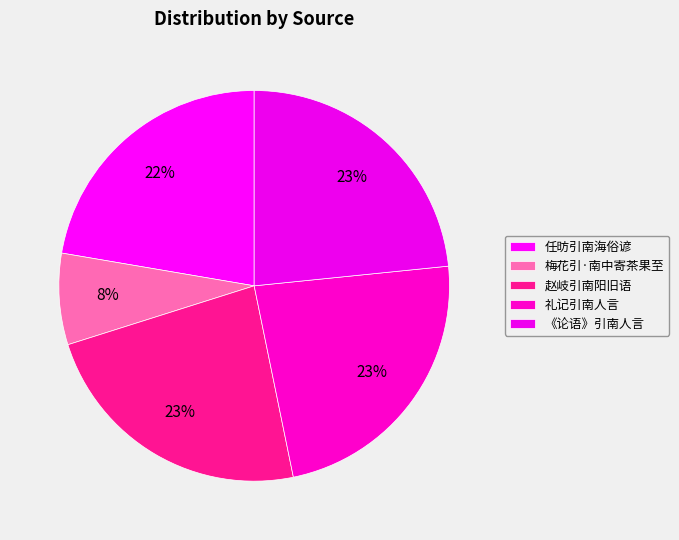

What percentage do 任昉引南海俗谚 and 梅花引·南中寄茶果至 together represent?

29.9%